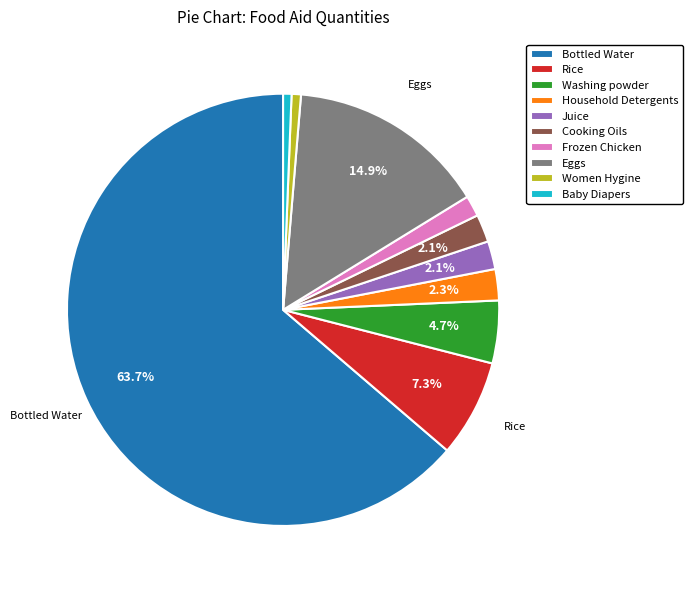

Between Frozen Chicken and Baby Diapers, which is larger?

Frozen Chicken